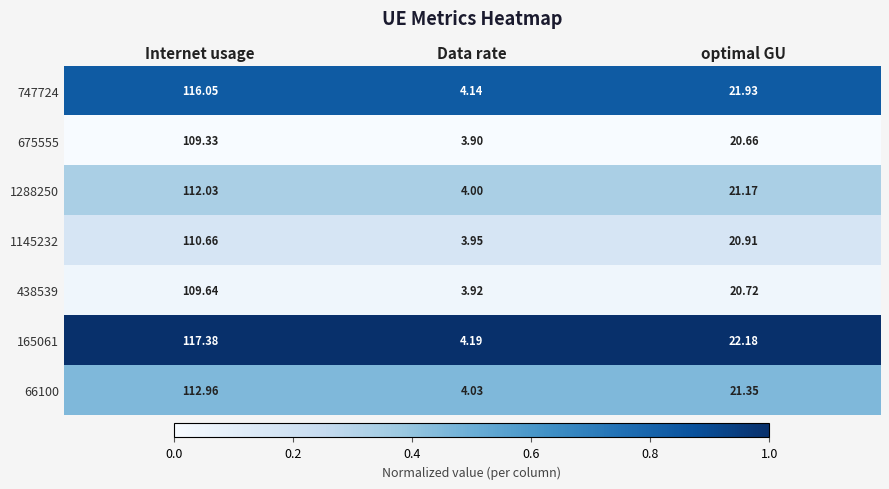

At which label does 747724 first exceed 21?

Internet usage